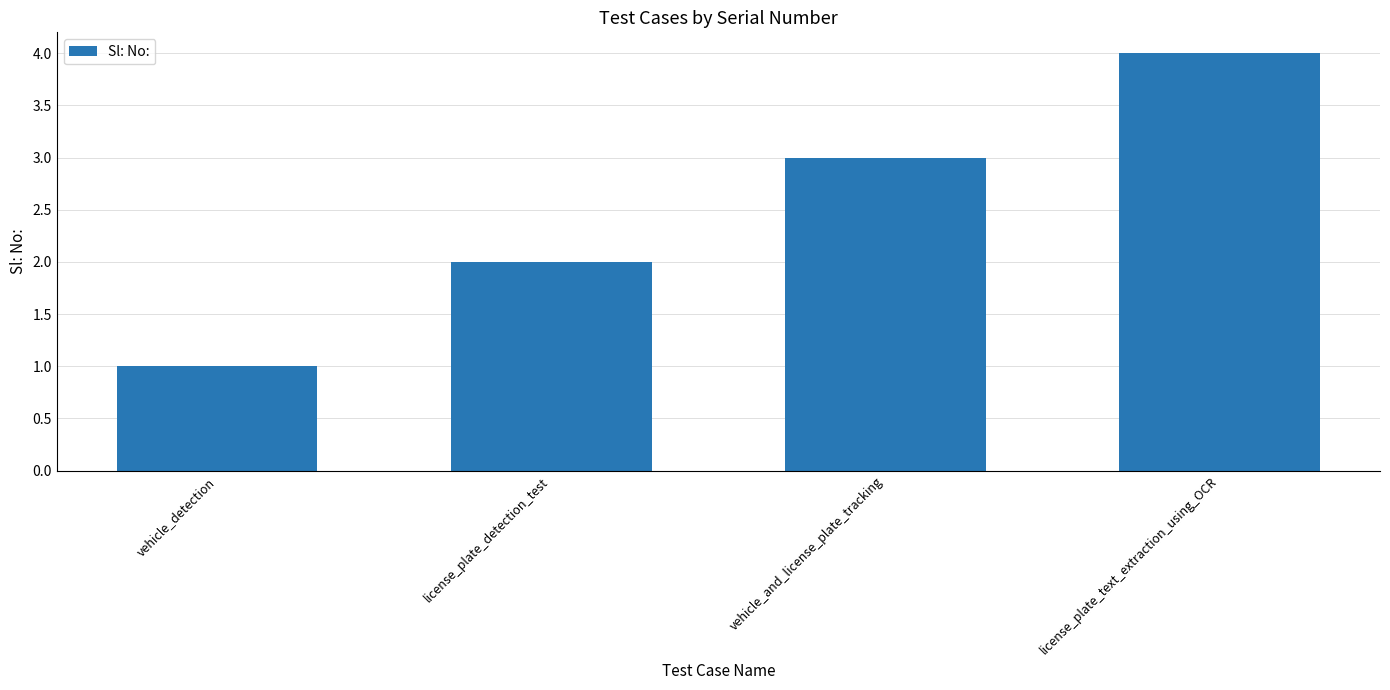

Count the values in the range 2 to 4.

3